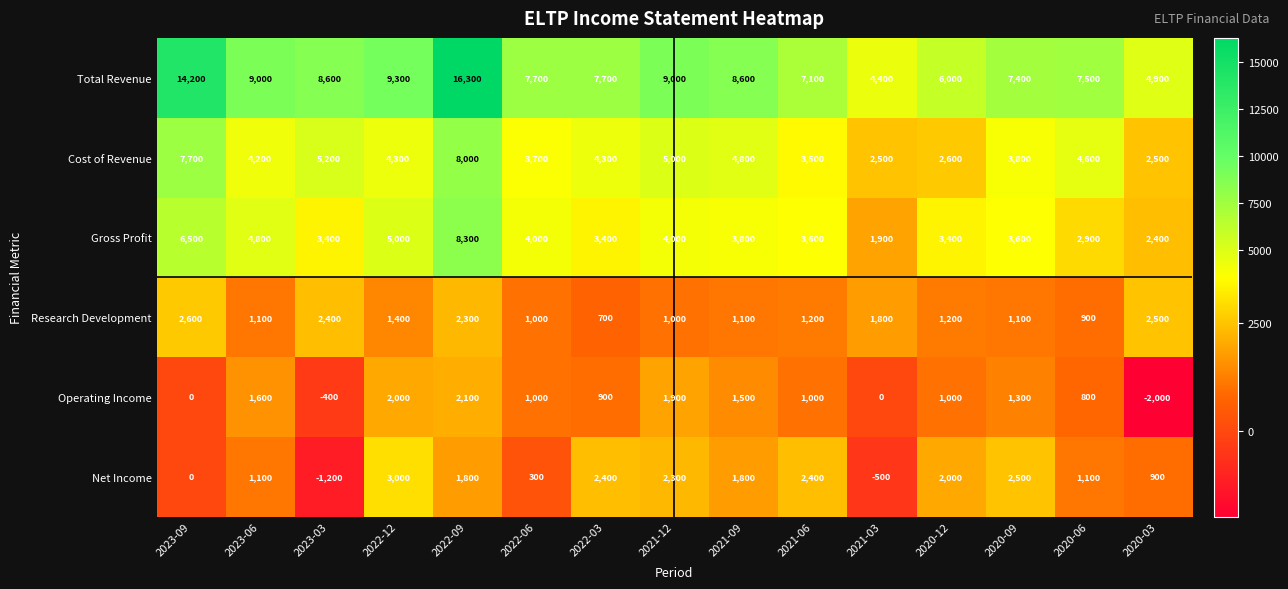

What is the difference between the Research Development values at 2020-12 and 2020-03?

1300